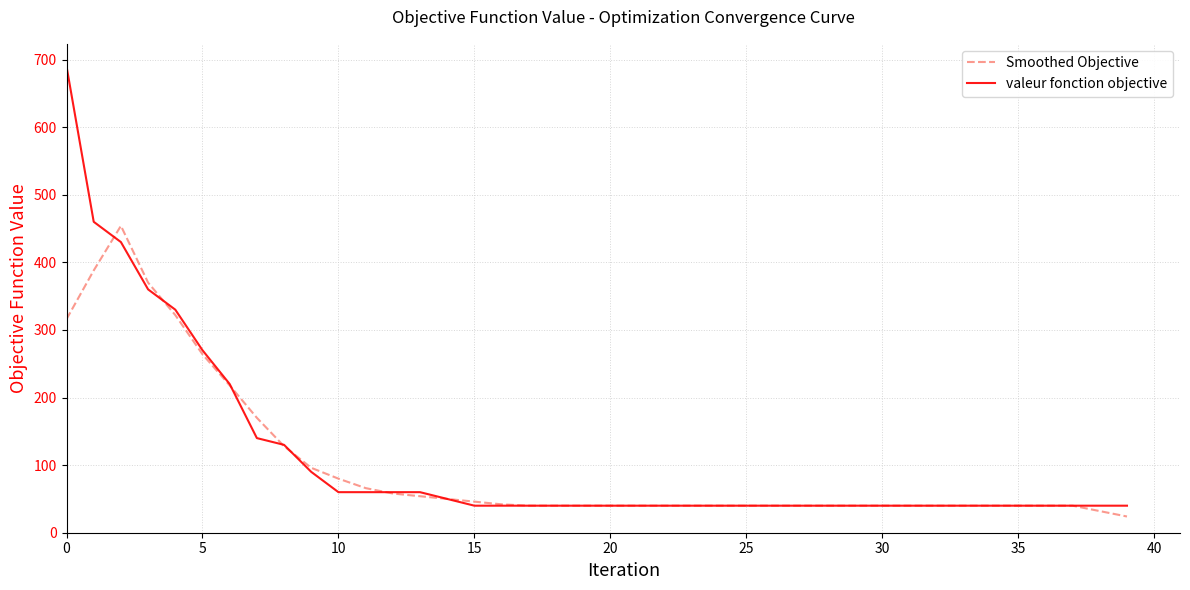

Which series has the widest spread of values?

valeur fonction objective